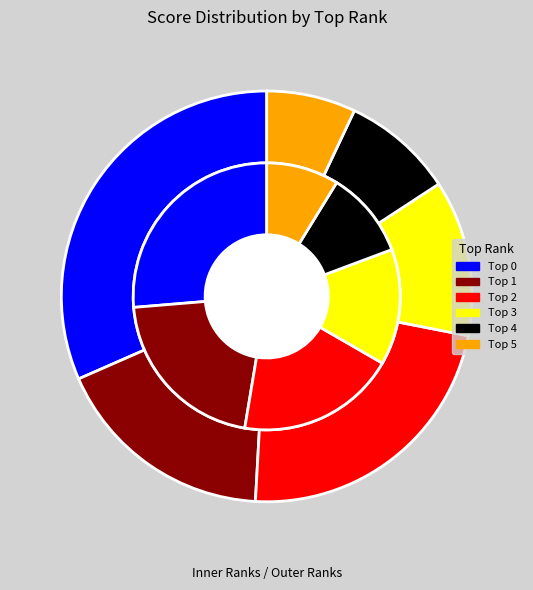

How many slices are in this pie chart?

6